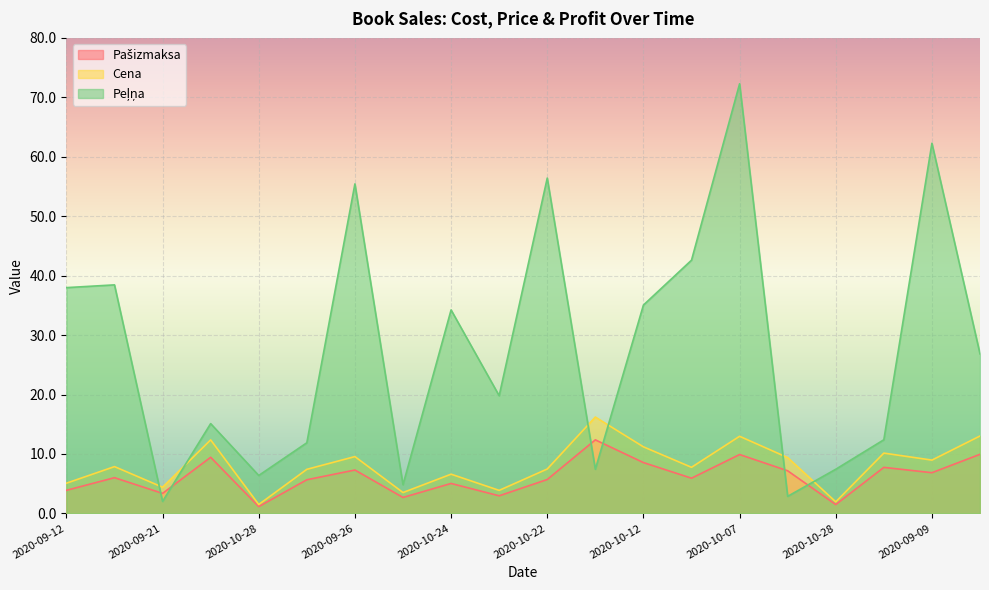

True or false: Pašizmaksa has a value of 17.2 at 2020-10-05.

False